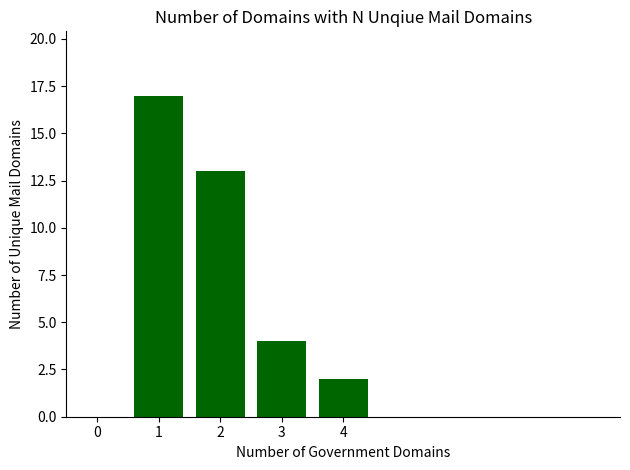

Reading right to left, list all the values displayed in this chart.

4=2	3=4	2=13	1=17	0=0